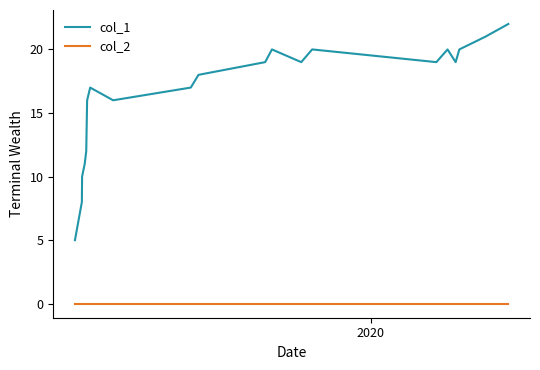

How many lines are shown in the chart?

2